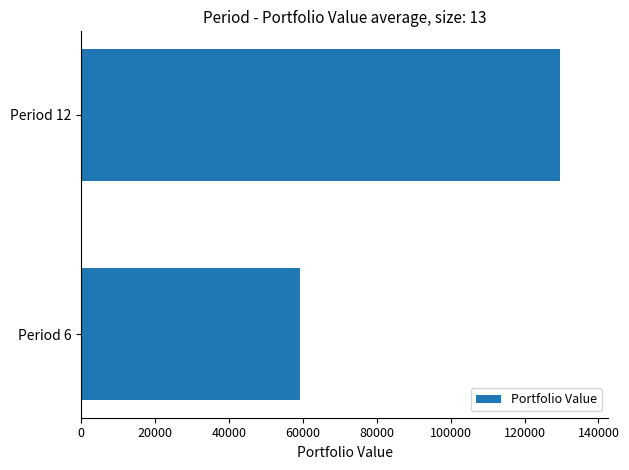

Which label corresponds to the largest value in the chart?

Period 12